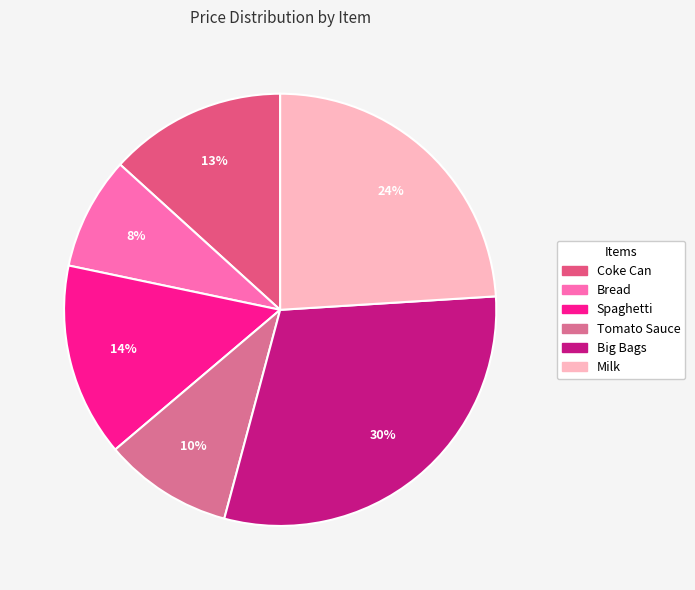

Count the number of slices in the pie.

6